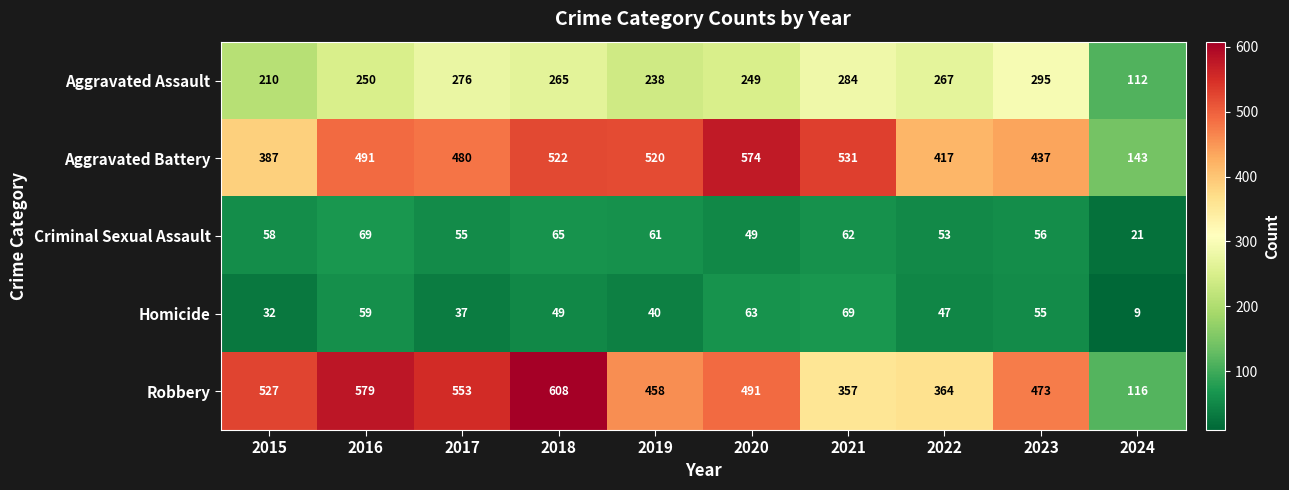

What is the sum of all Robbery values?

4526